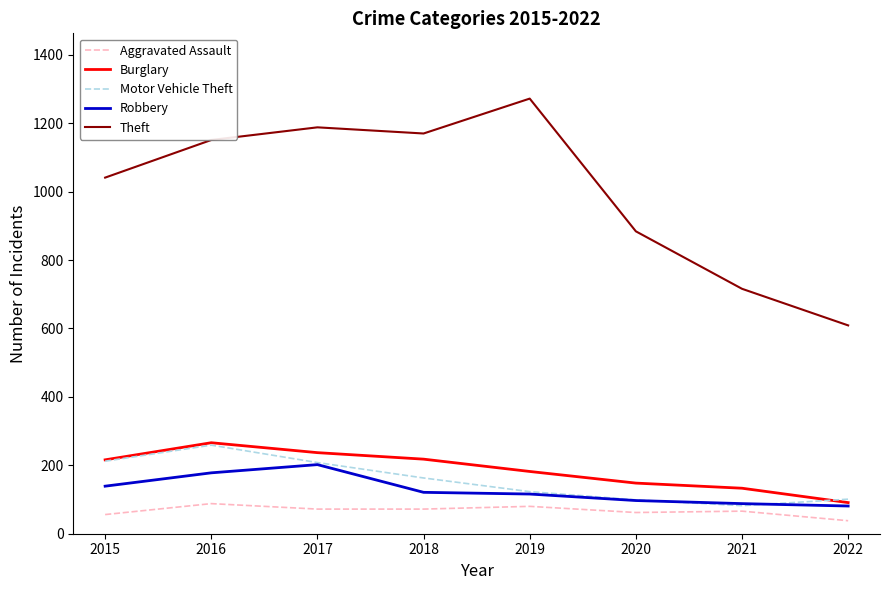

True or false: Burglary and Aggravated Assault cross at least once.

False